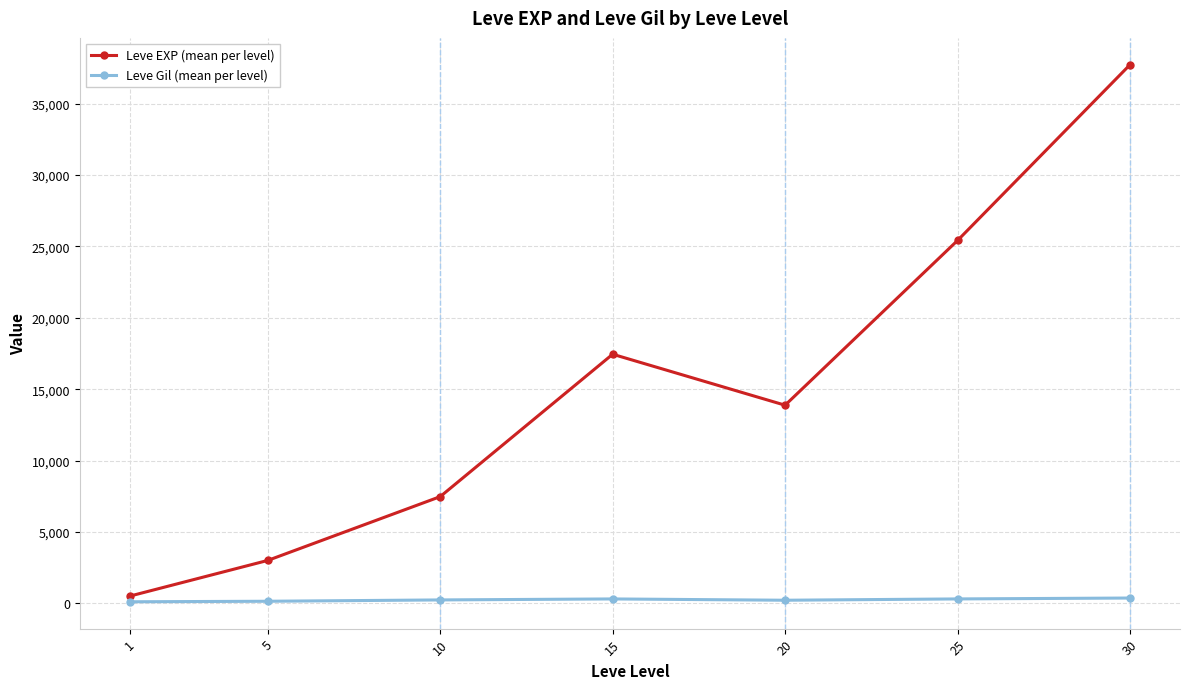

Is this an area chart (filled region under the line)?

No